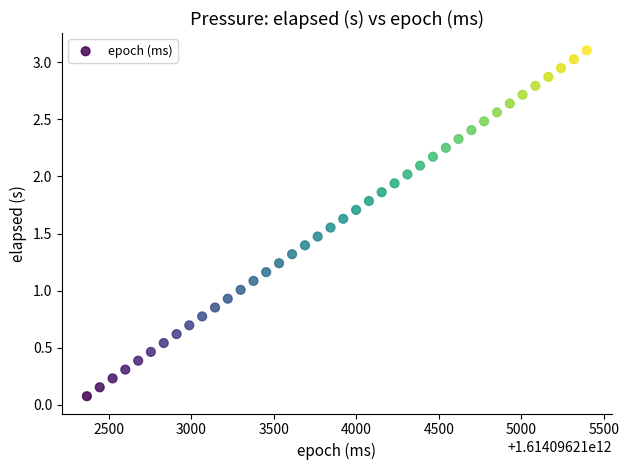

What is the range of Y values (max minus min)?

3.0